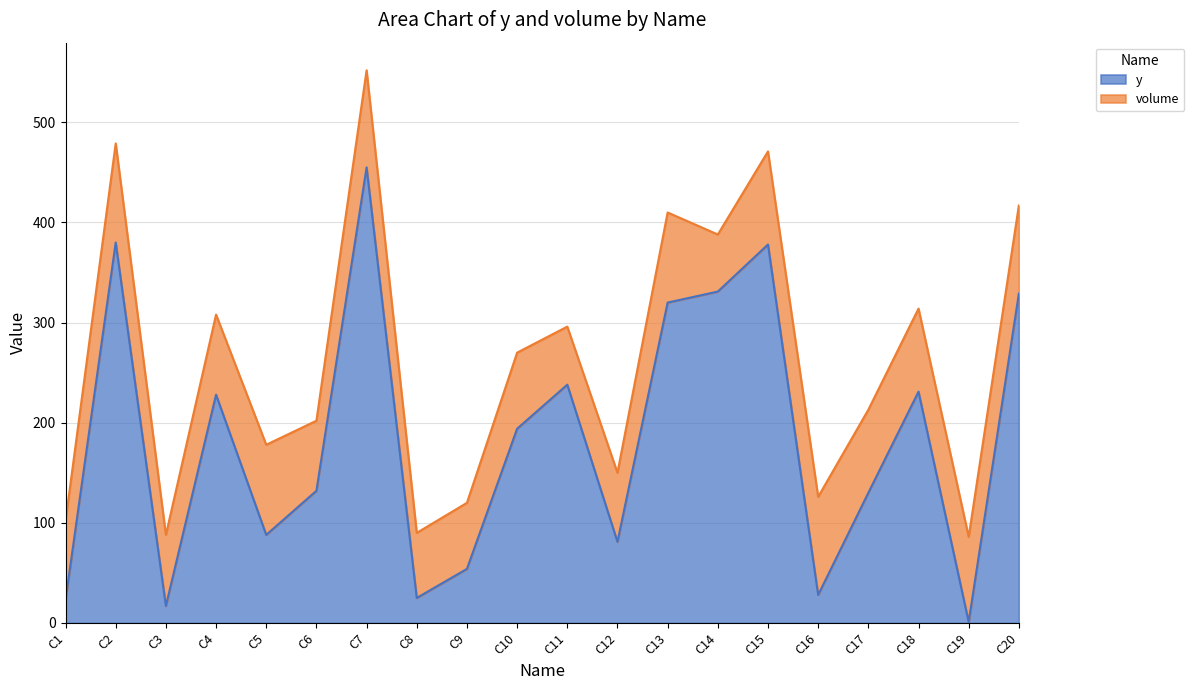

List the labels in order of value, smallest first.

C19, C3, C1, C8, C16, C9, C12, C5, C17, C6, C10, C4, C18, C11, C13, C20, C14, C15, C2, C7